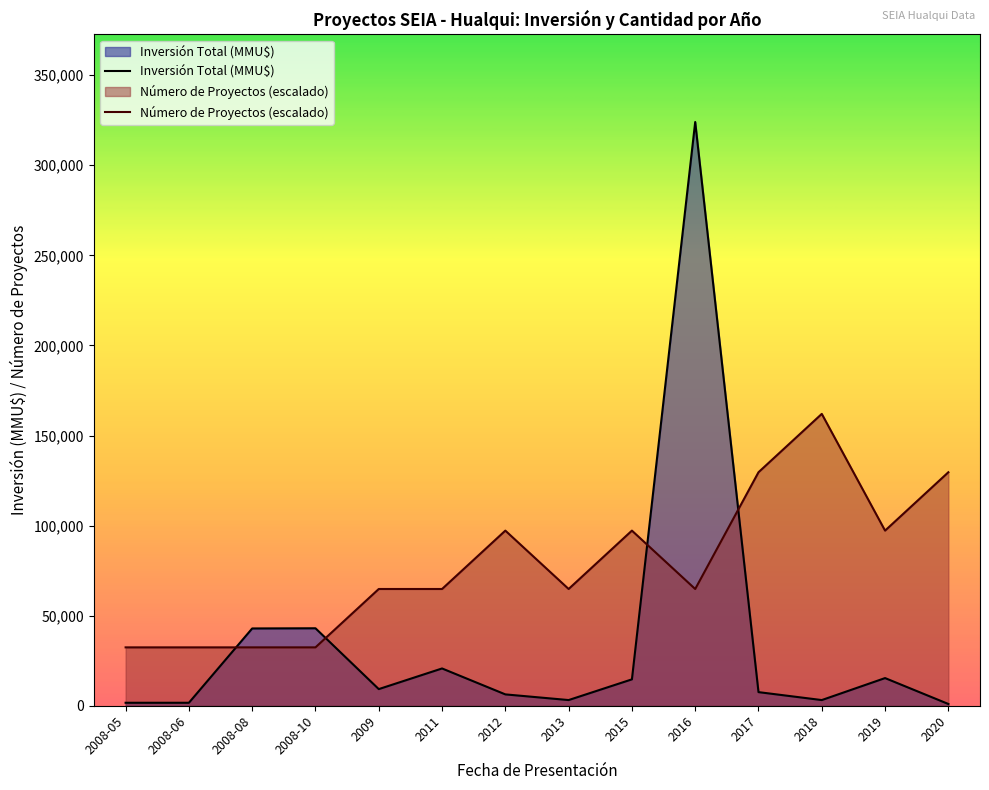

Which series has the largest range (max minus min)?

Inversión Total (MMU$)